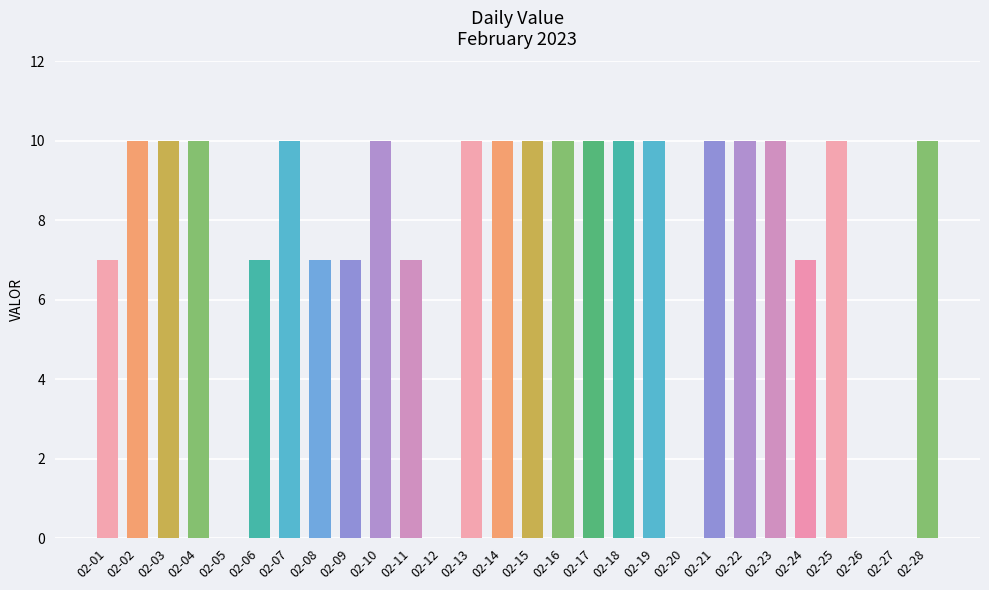

Count the values in the range 7 to 10.

23